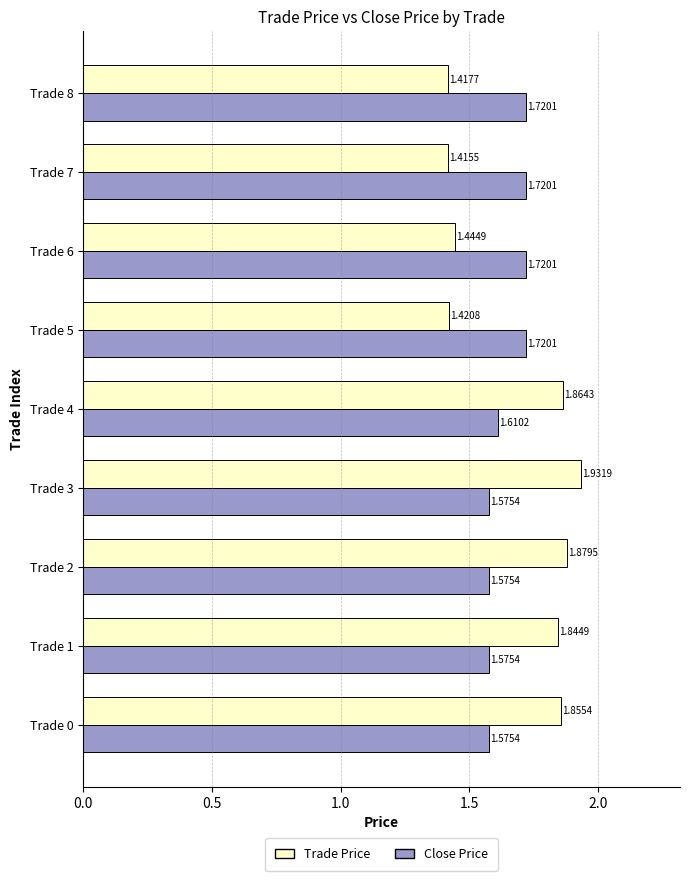

Rank the series at Trade 2 from lowest to highest value.

Close Price, Trade Price